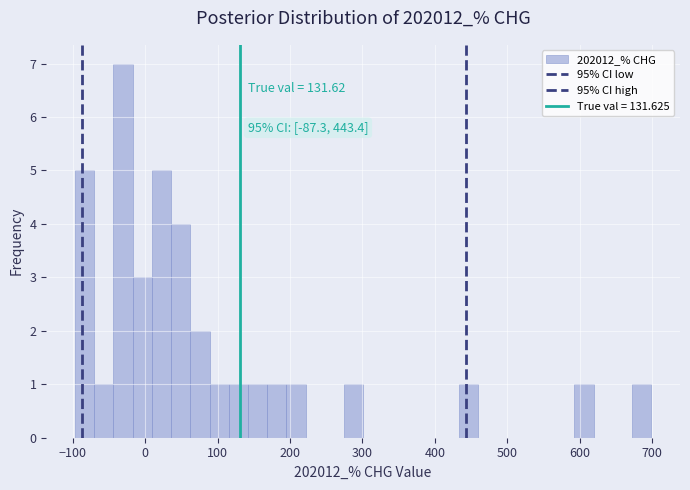

Around what value on the x-axis is the tallest bar? Give the approximate position of its centre, as read against the axis.

-30